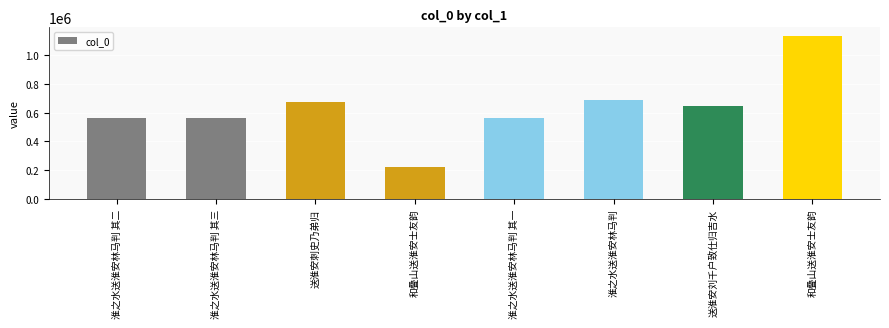

Are the bars horizontal?

No